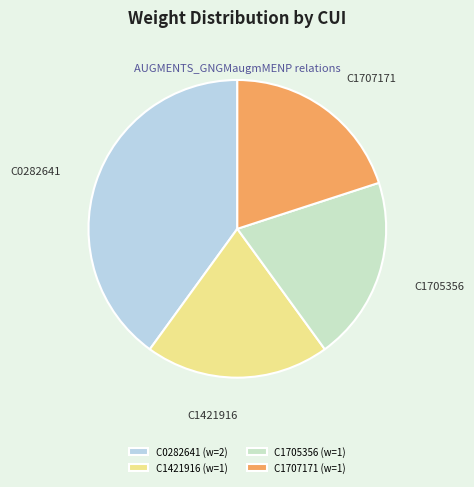

Count the number of slices in the pie.

4